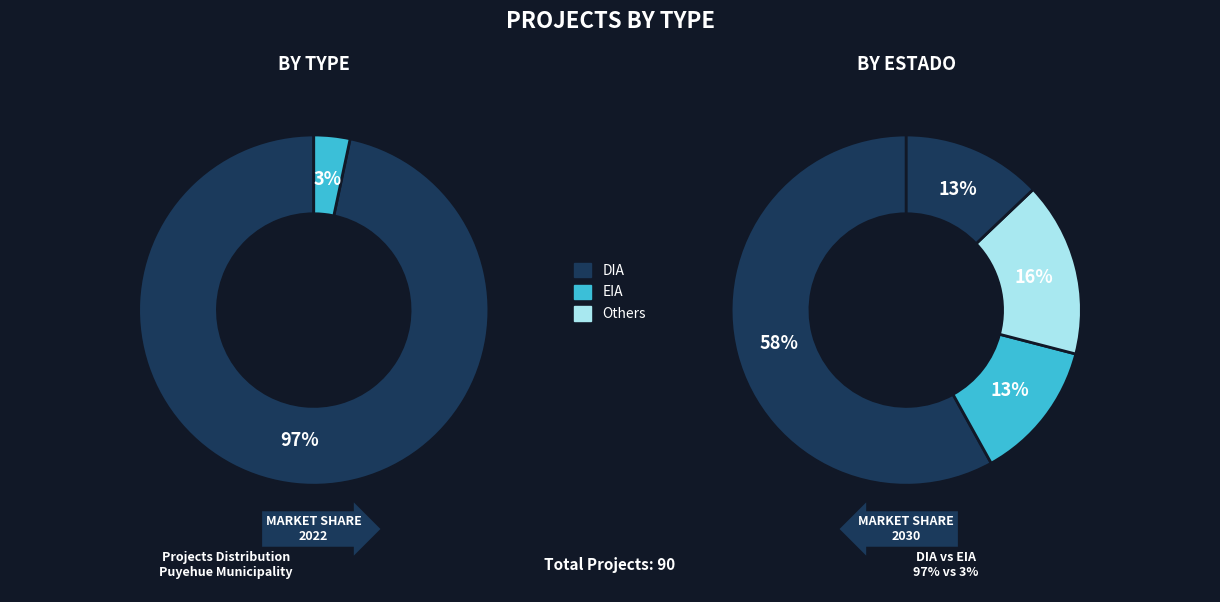

Which slice represents more than half of the pie?

DIA